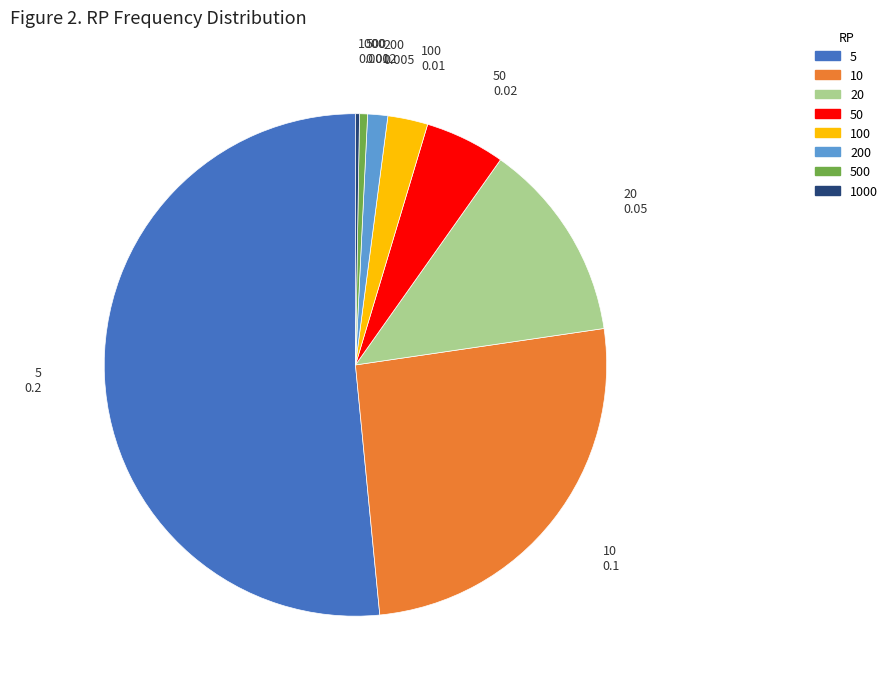

Does 5 account for over 50% of the chart?

Yes